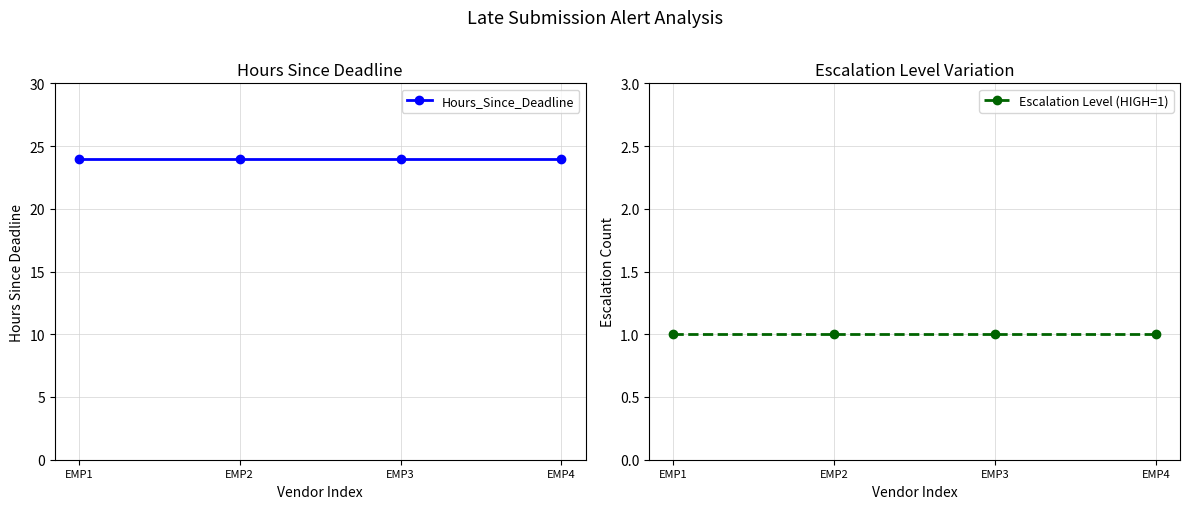

The Escalation Level (HIGH=1) series shows 1 at EMP2. True or false?

True